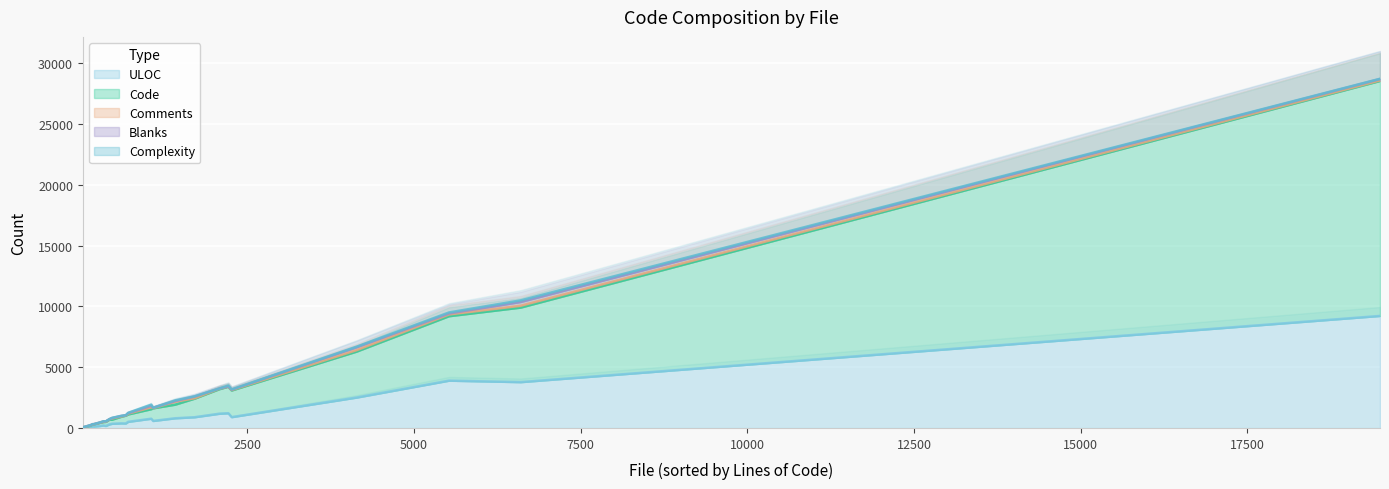

What is the difference between the maximum and minimum values in the Comments series?

230